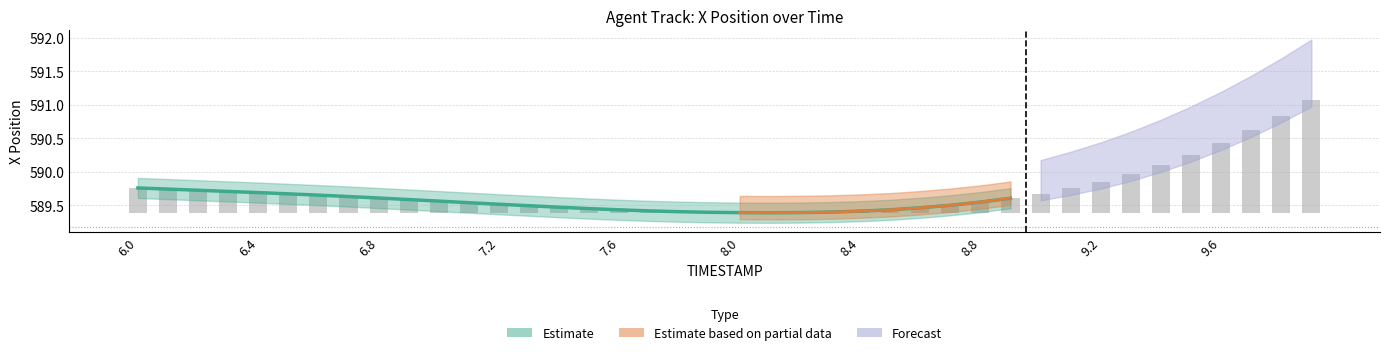

The value of Y at 7.4 is 846.4. True or false?

False